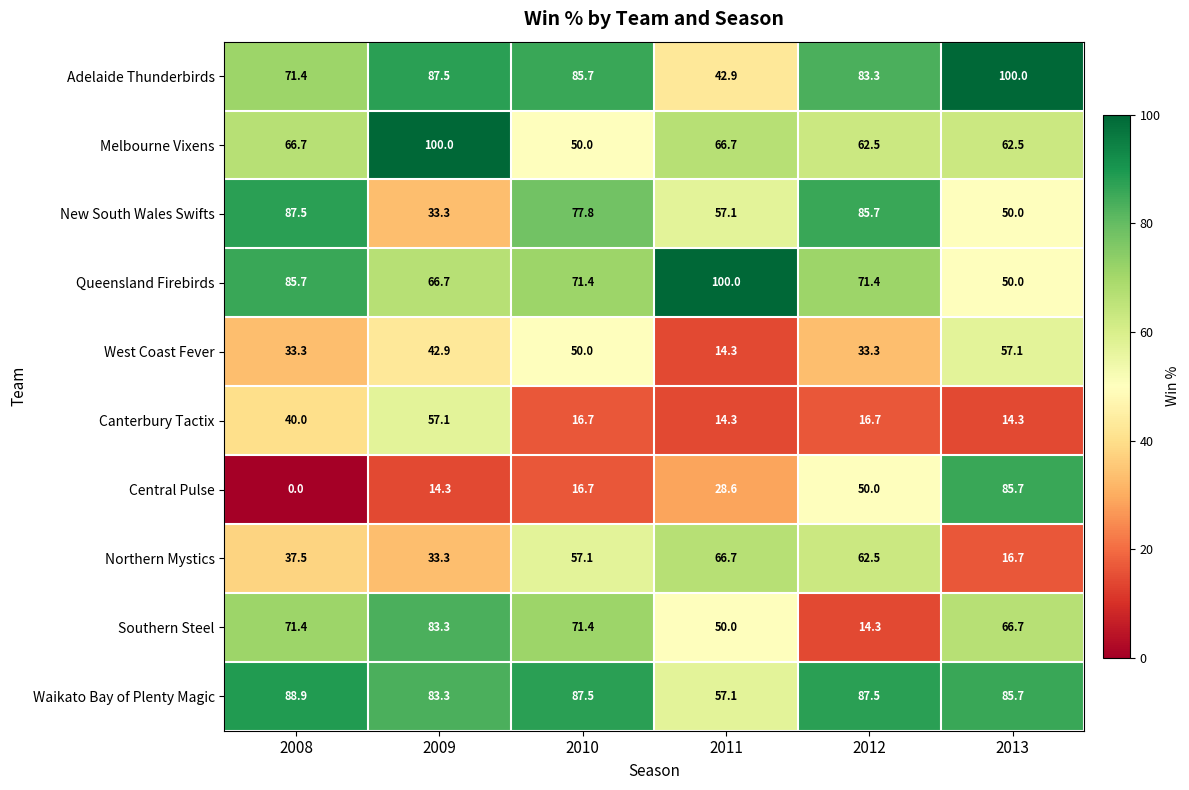

At which label does Melbourne Vixens first exceed 66?

2008